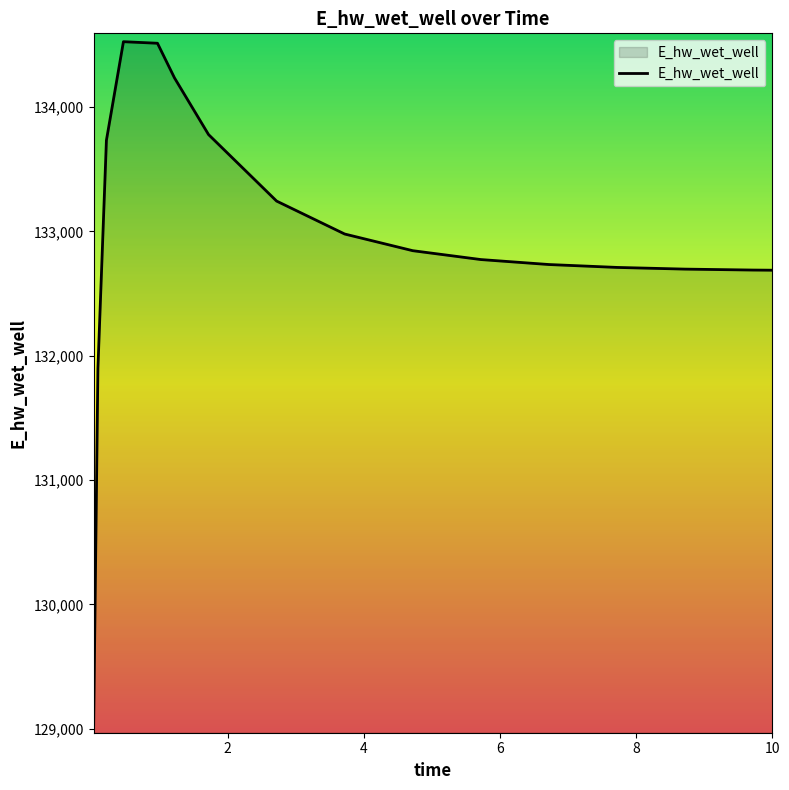

Does the chart display data point markers on the line(s)?

No